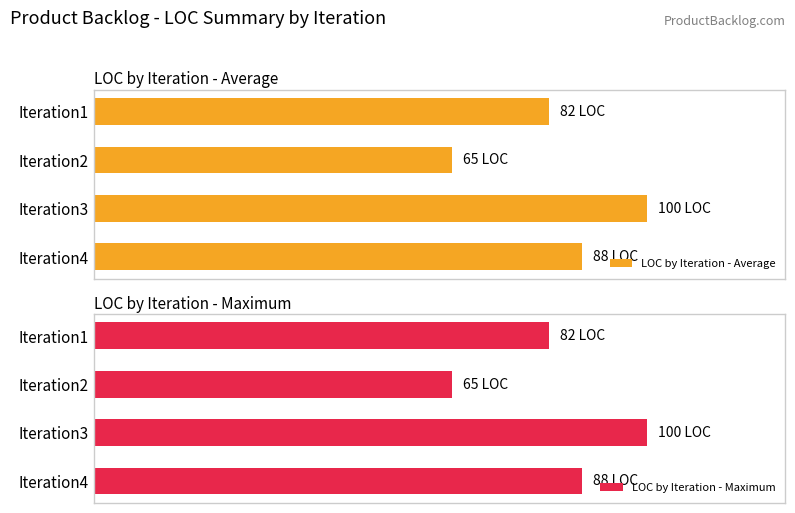

The value of LOC by Iteration - Maximum at Iteration3 is 450. True or false?

False